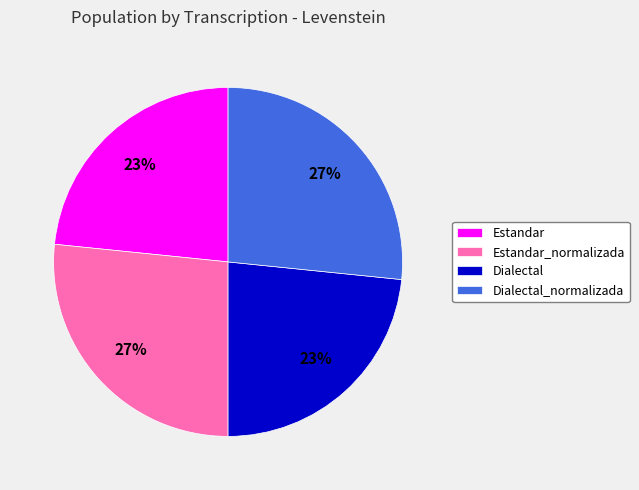

To the nearest percent, what portion does Estandar represent?

23%